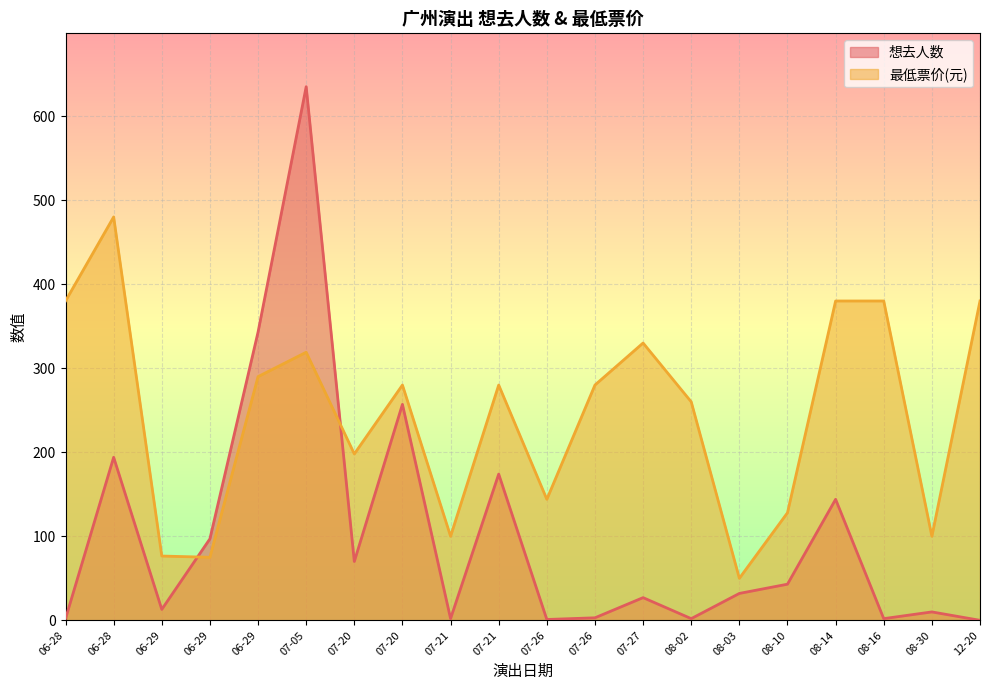

At how many categories does at least one series exceed 121?

15